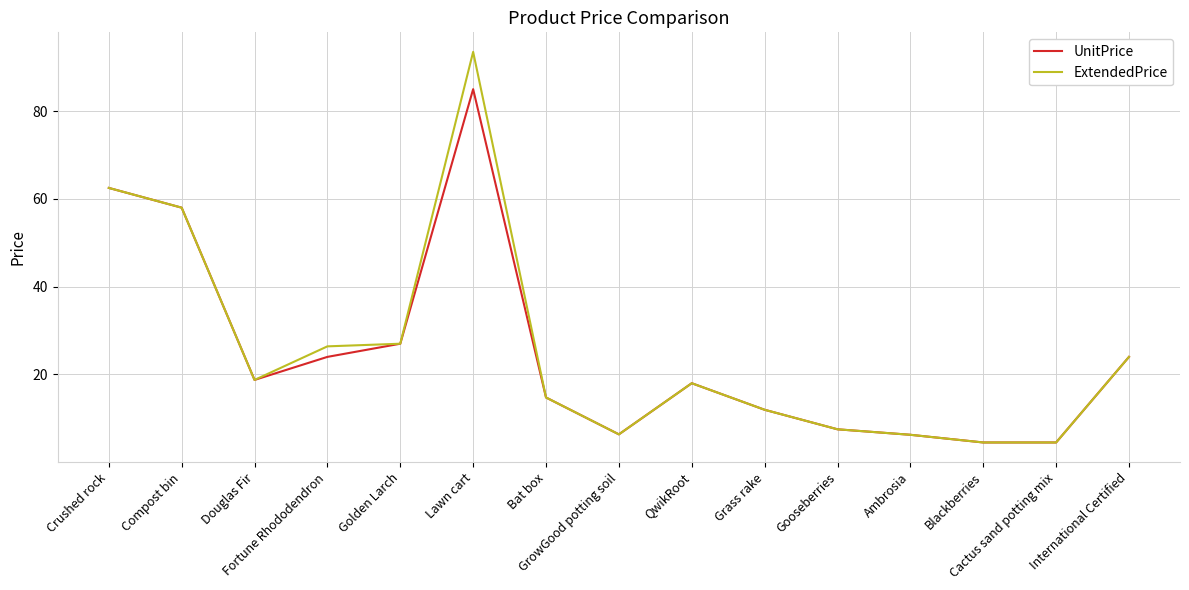

True or false: UnitPrice has a value of 11.4 at Douglas Fir.

False